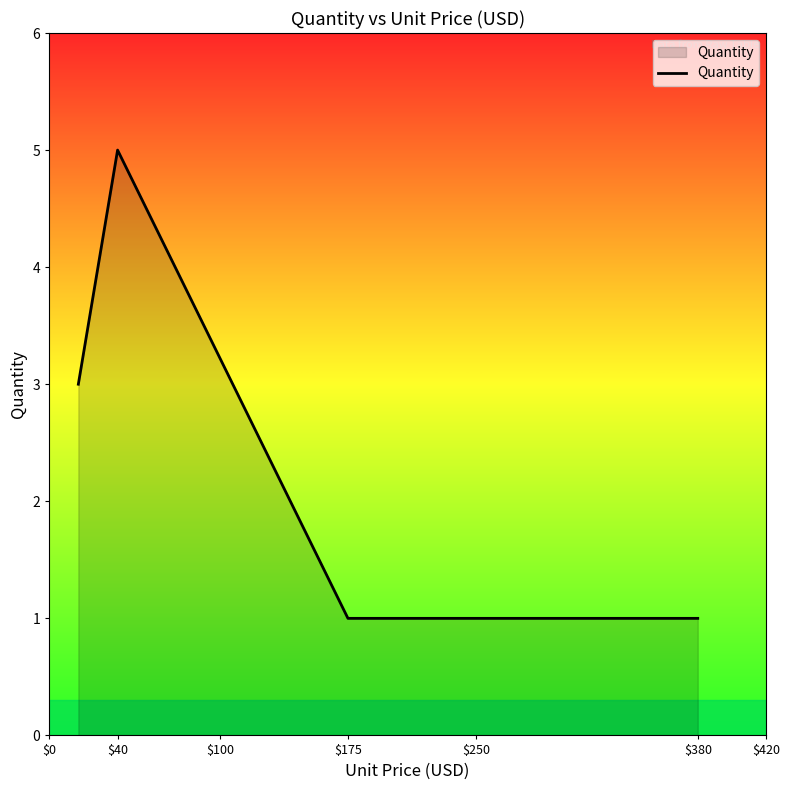

Reading right to left, extract all data points from this chart.

1	1	5	3